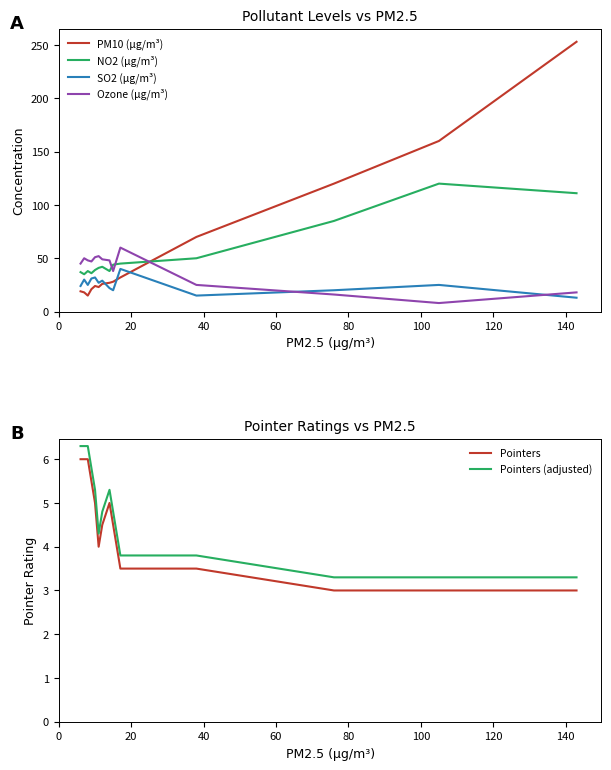

What is the minimum value for SO2 (µg/m³)?

13